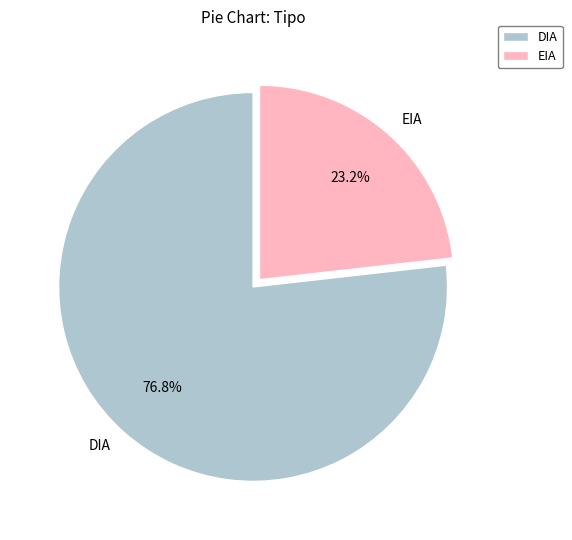

To the nearest percent, what portion does DIA represent?

77%